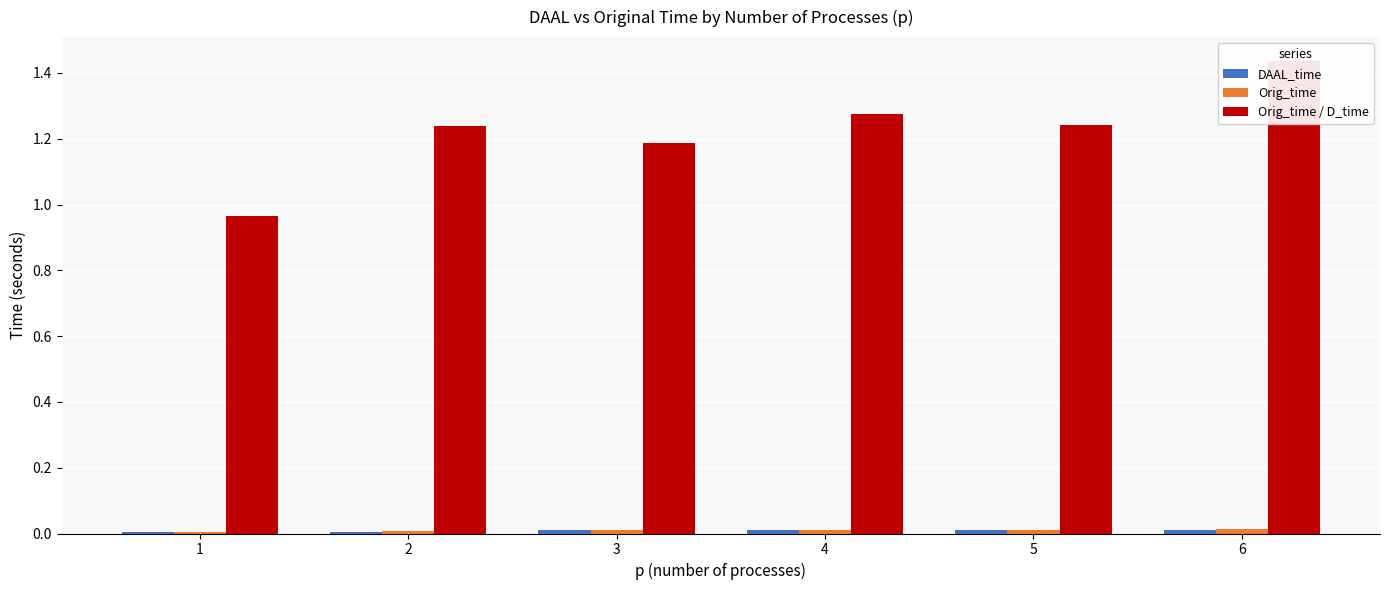

Are the bars horizontal?

No